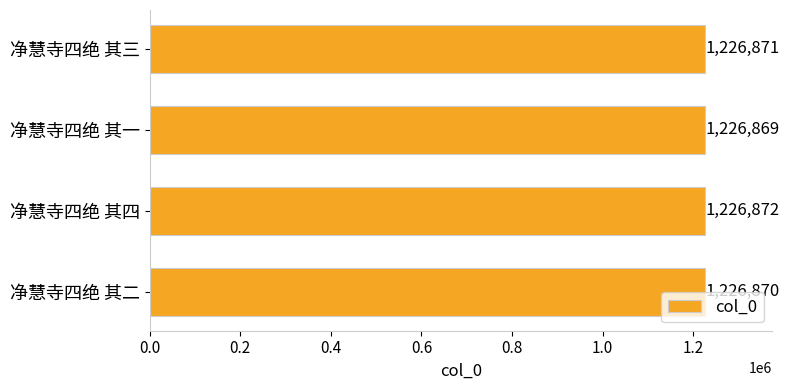

What is the sum of all values?

4907482